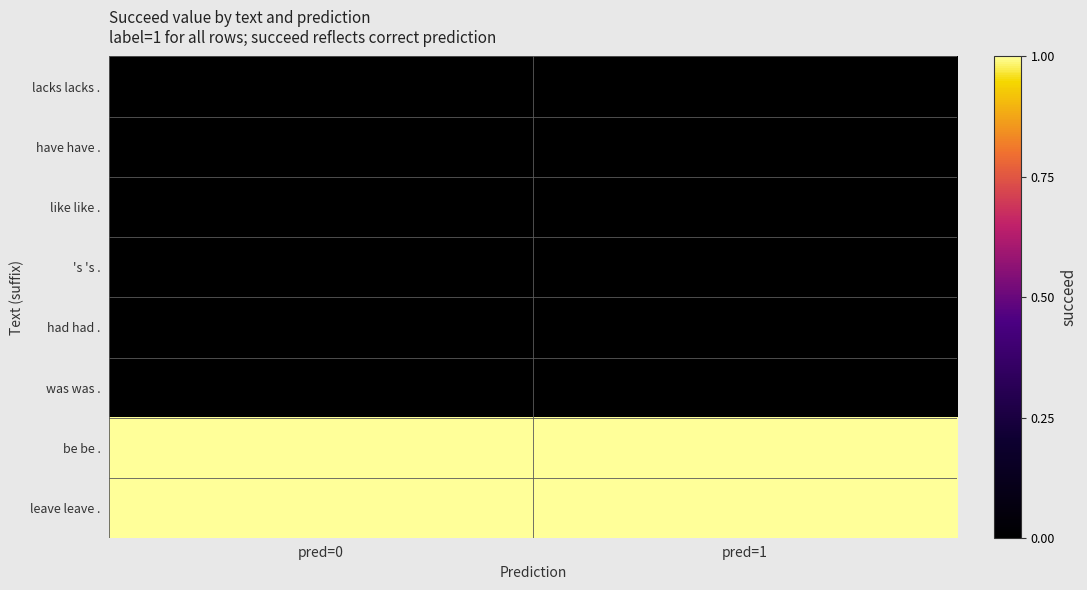

Rank the series by their maximum value, from highest to lowest.

be be ., leave leave ., lacks lacks ., have have ., like like ., 's 's ., had had ., was was .